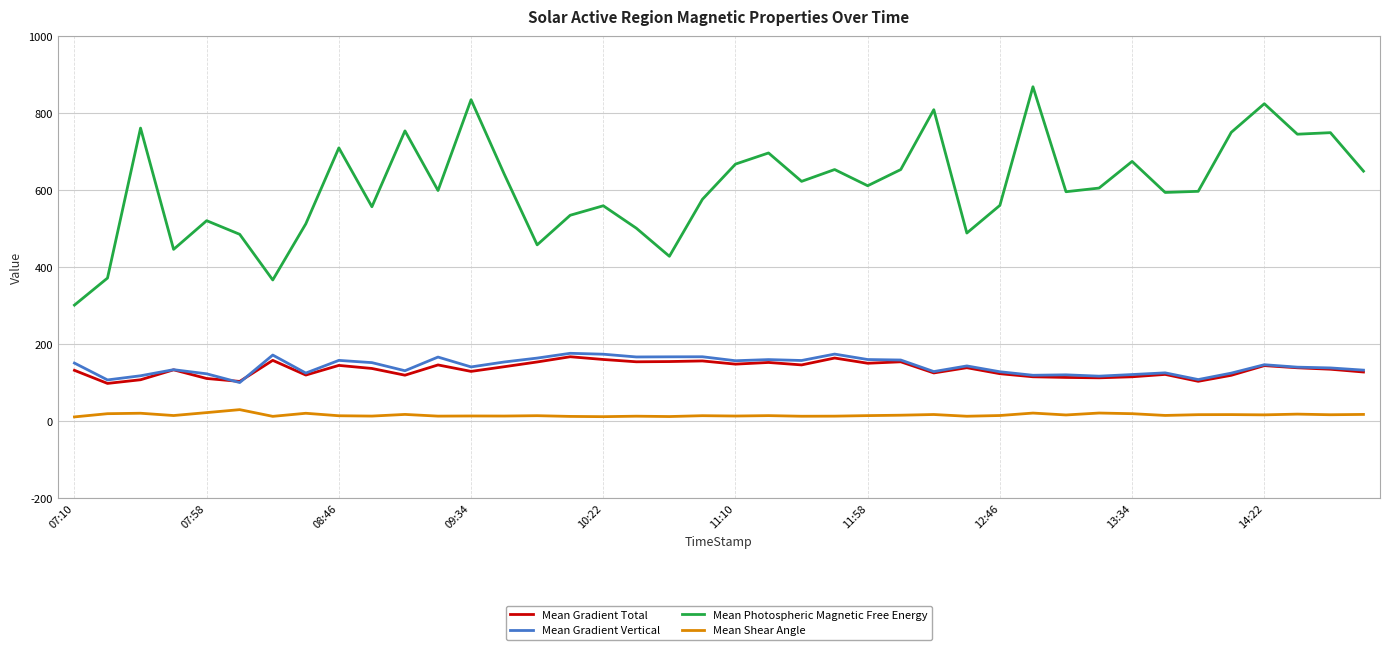

What is the difference between the maximum and minimum values in the Mean Photospheric Magnetic Free Energy series?

567.0